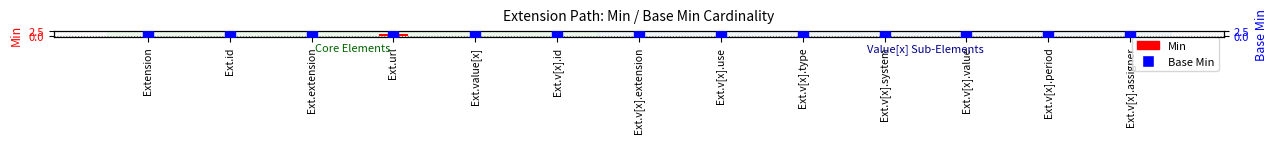

Is it true that Base Min equals 0 at Ext.v[x].extension?

True